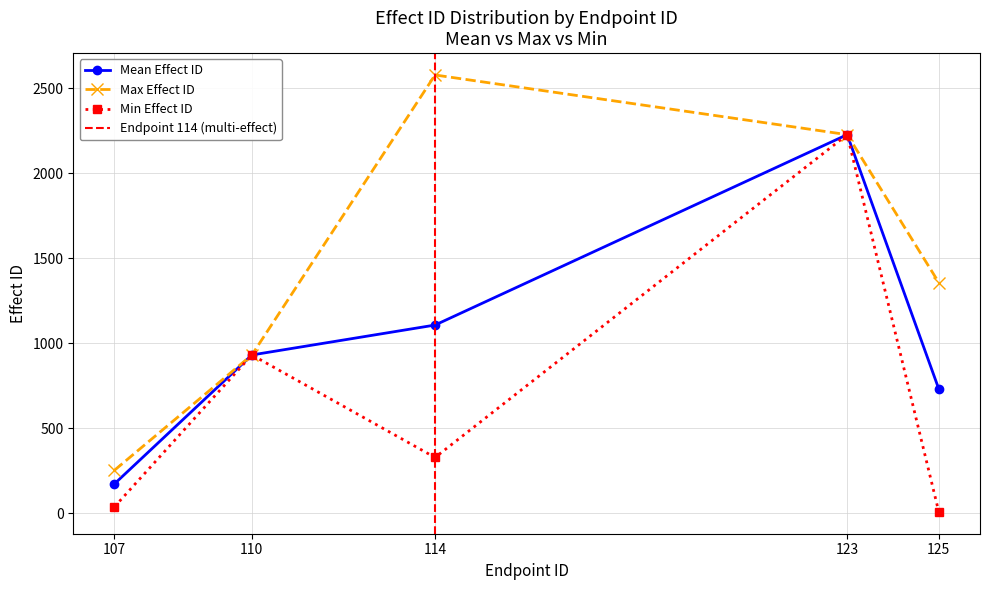

What is the lowest value of the Mean Effect ID series?

173